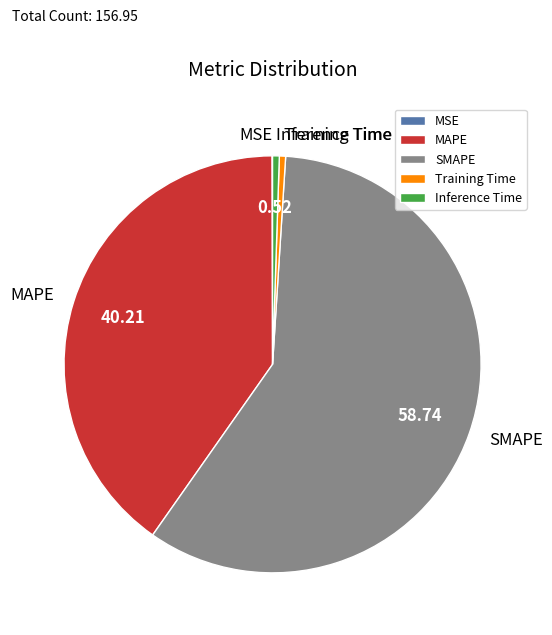

Is the sum of SMAPE and Inference Time greater than half?

Yes